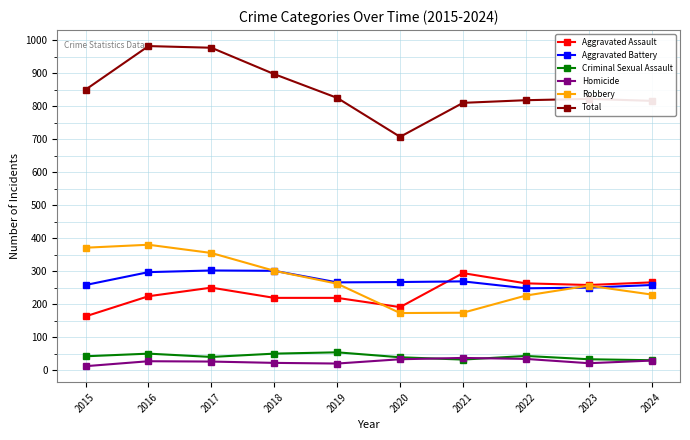

What is the difference between the Criminal Sexual Assault values at 2016 and 2017?

10